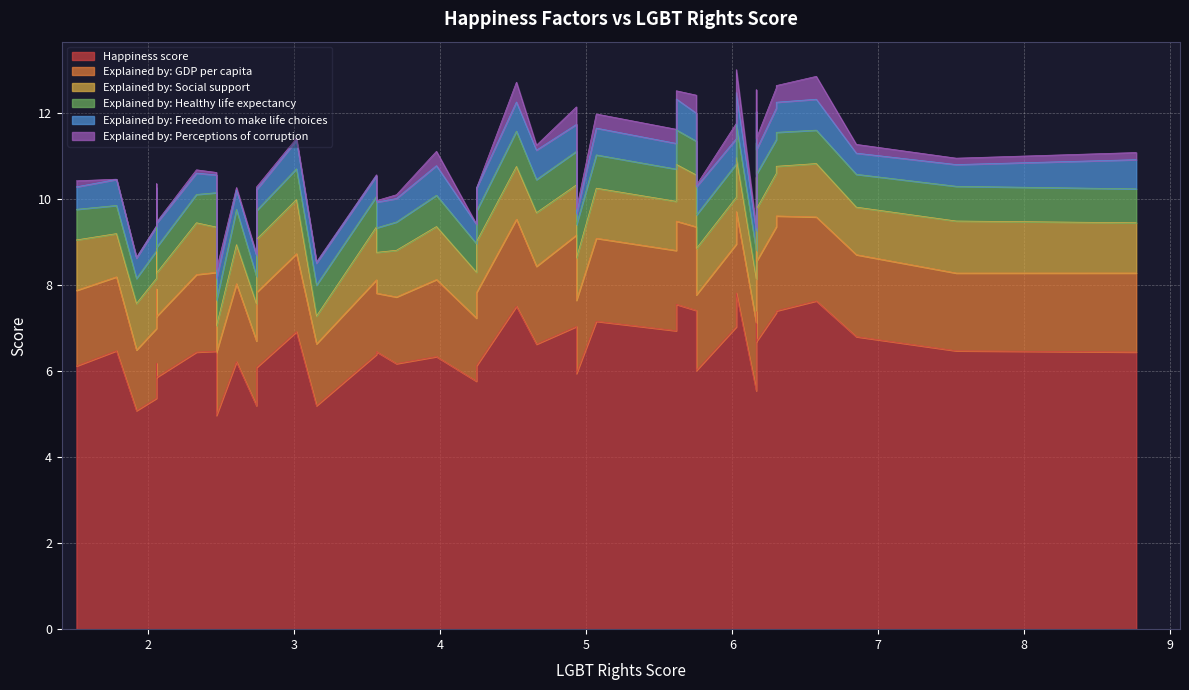

In Explained by: Perceptions of corruption, how many points are higher than both neighbors (excluding endpoints)?

13